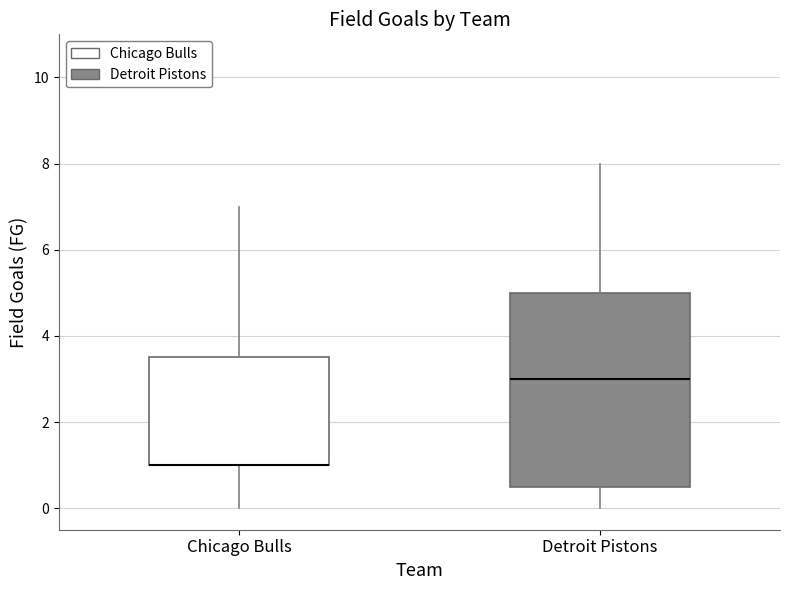

Where does the lower whisker of the box for Detroit Pistons end on the y-axis? The values are not printed on the chart, so give them approximately, as read against the axis.

0.0